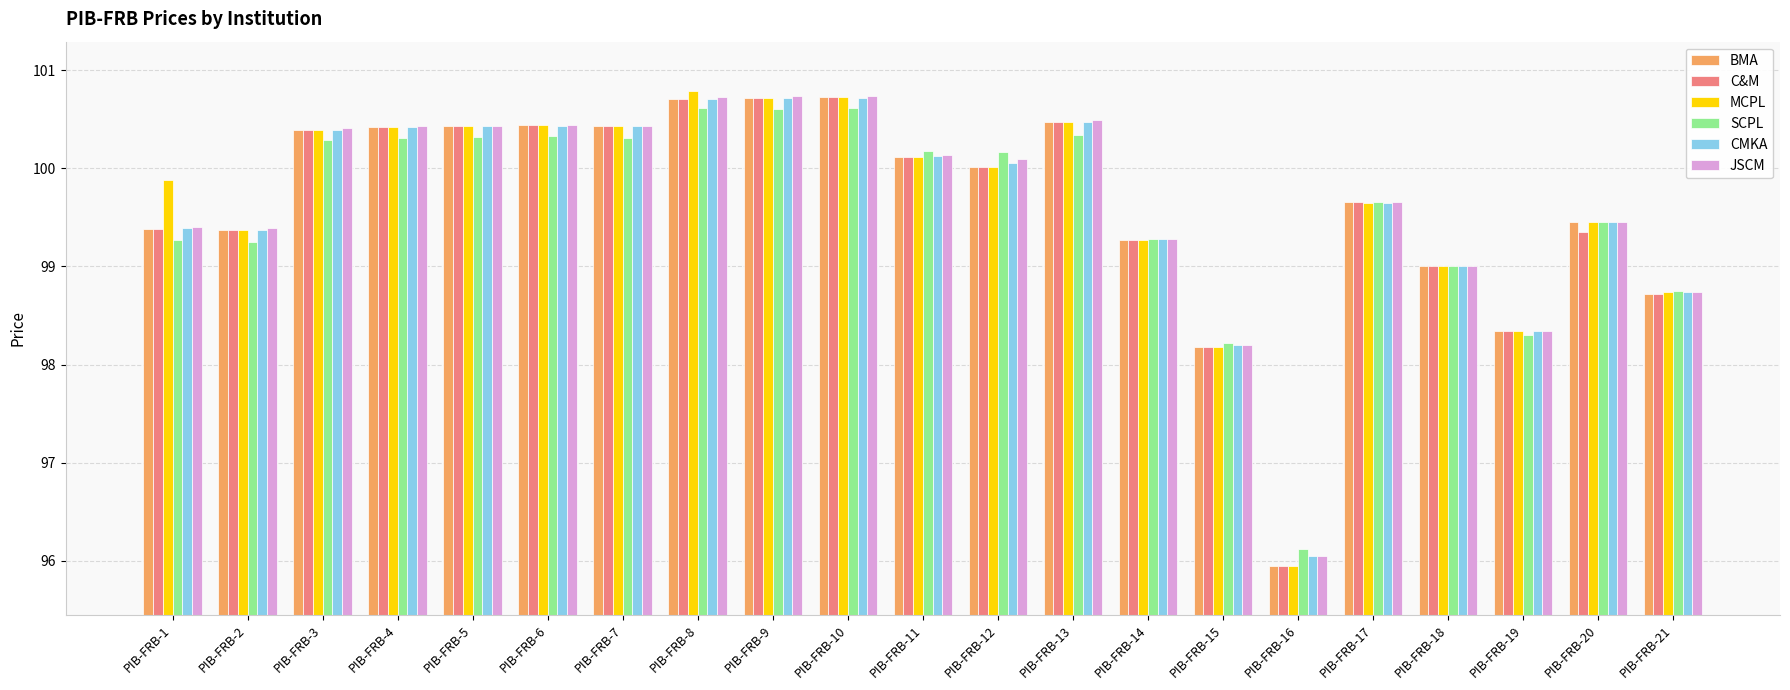

Is it true that BMA equals 175.0 at PIB-FRB-19?

False